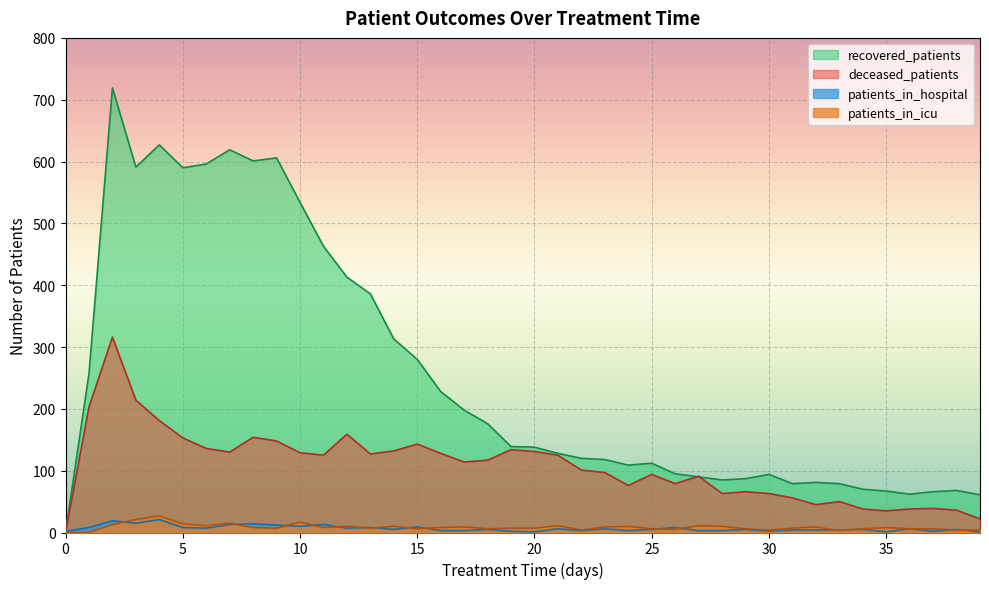

Which series has the largest range (max minus min)?

recovered_patients